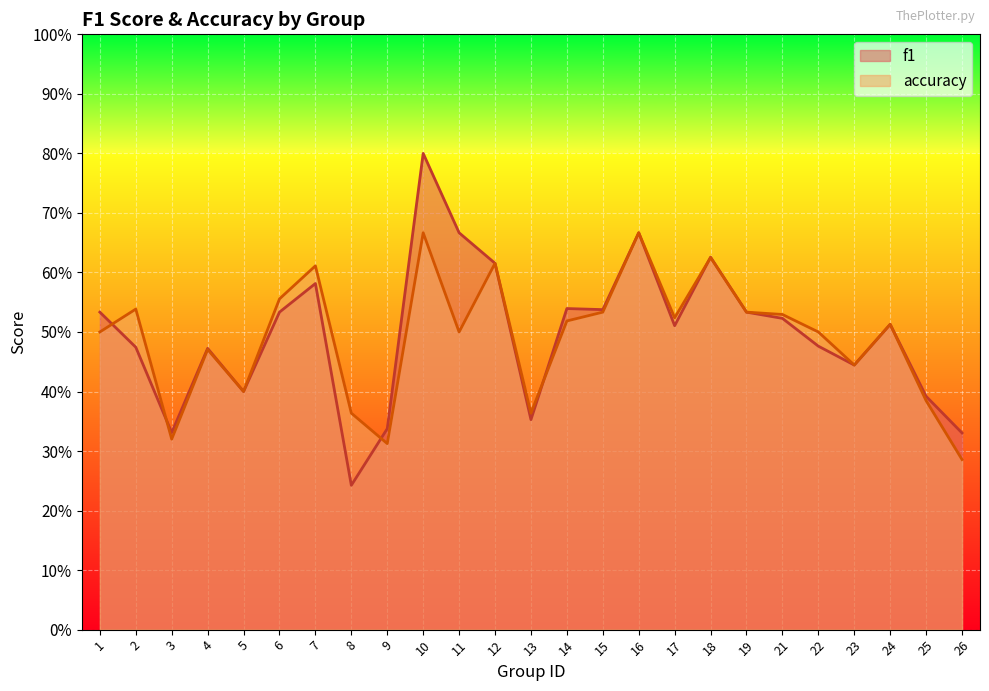

What is the difference between the maximum and second lowest values in the accuracy series?

0.4